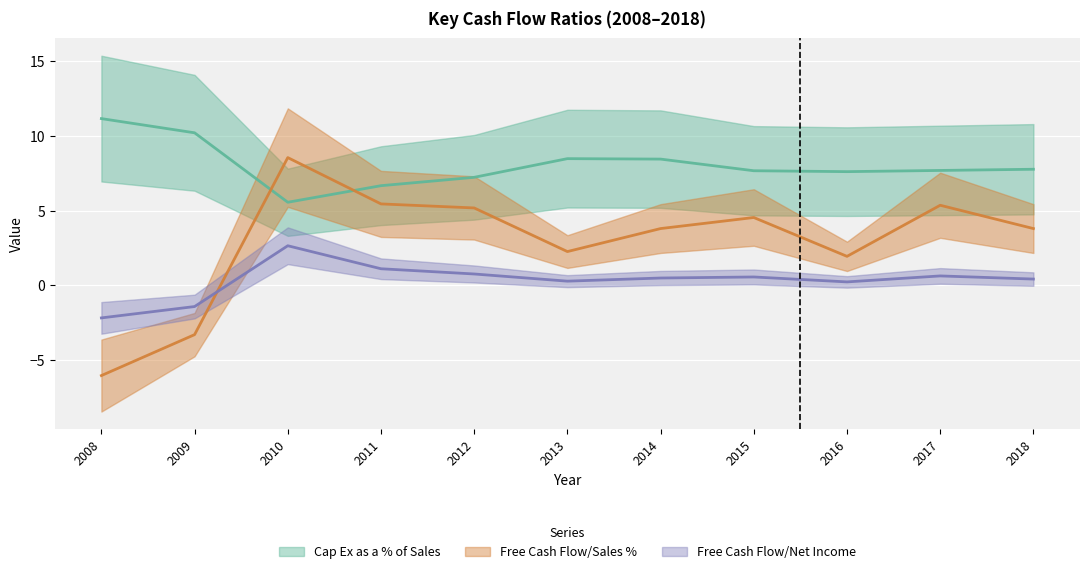

How many lines are shown in the chart?

3